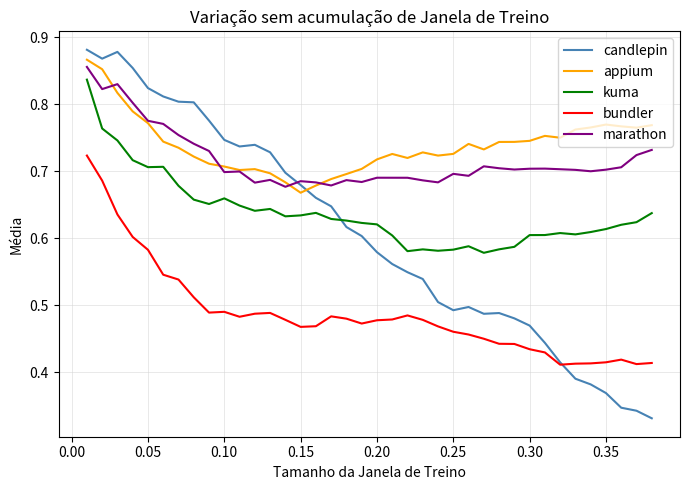

True or false: appium has more than 2 points higher than both neighbors.

True